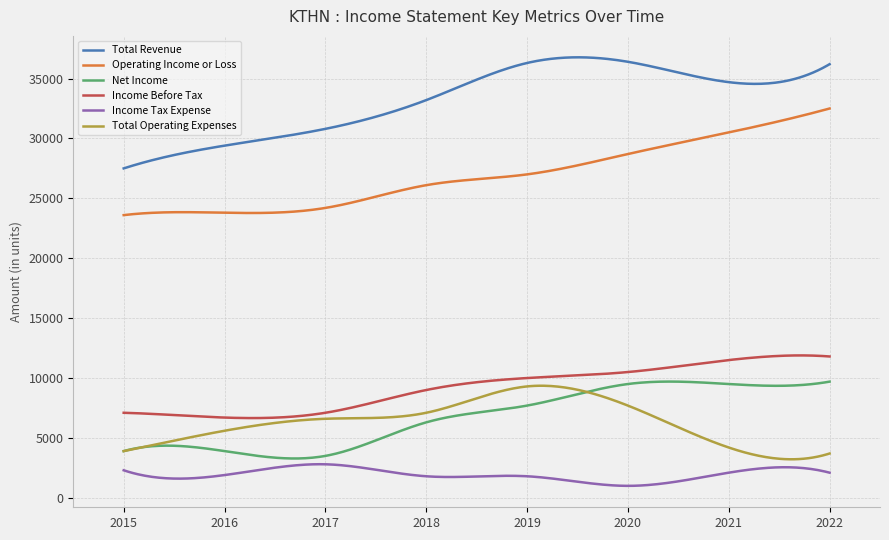

Which series has the largest range (max minus min)?

Total Revenue